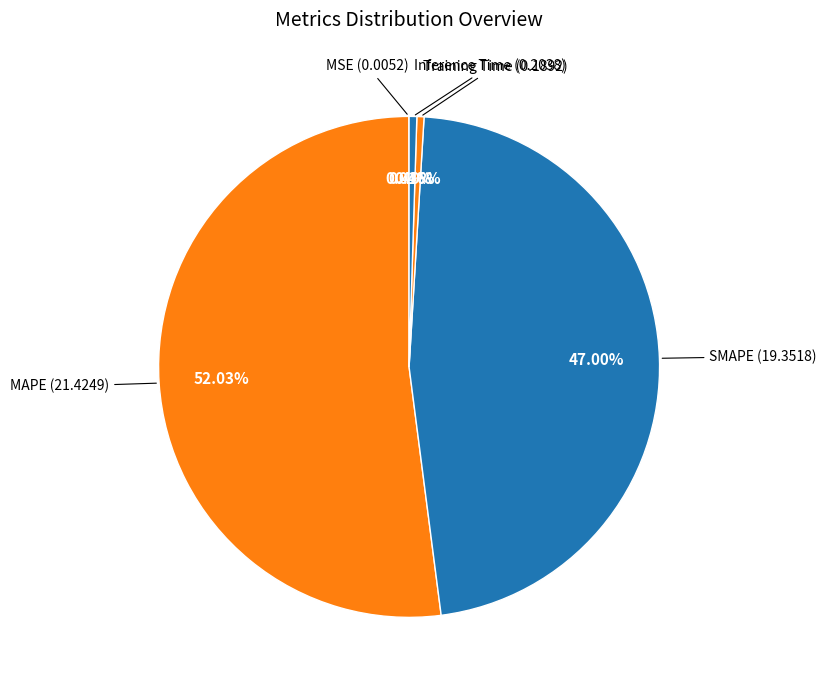

What is the majority slice?

MAPE